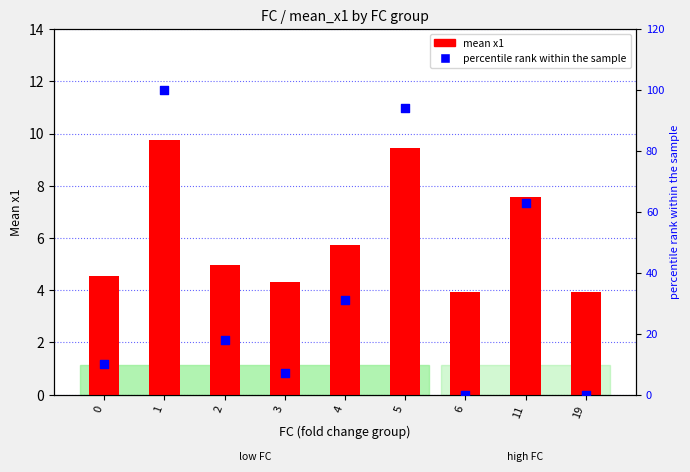

What is the total value across all series at 2?

23.0